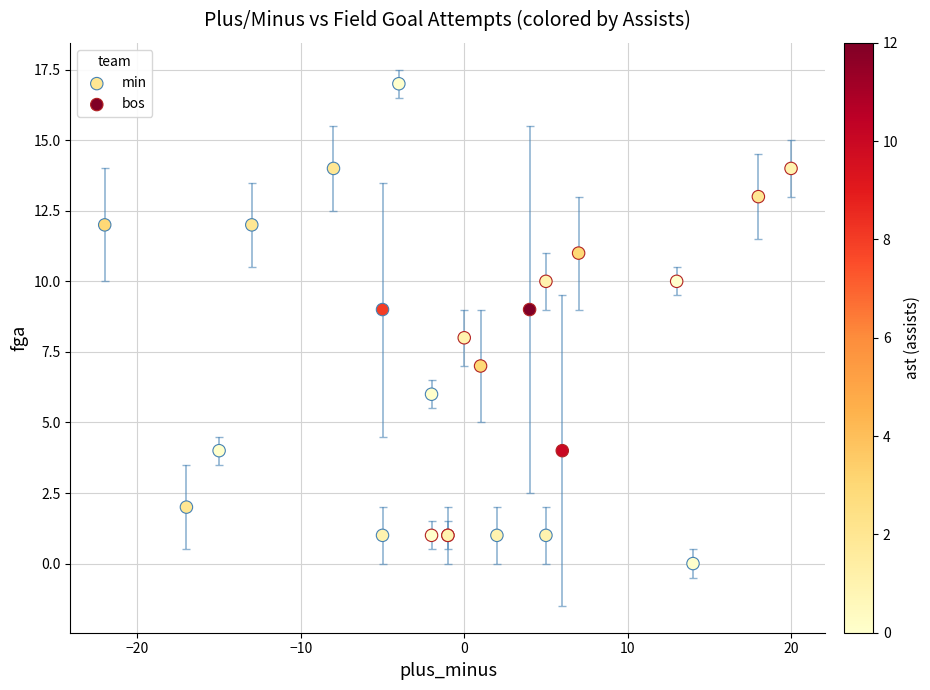

Which series contains the lowest Y value?

min